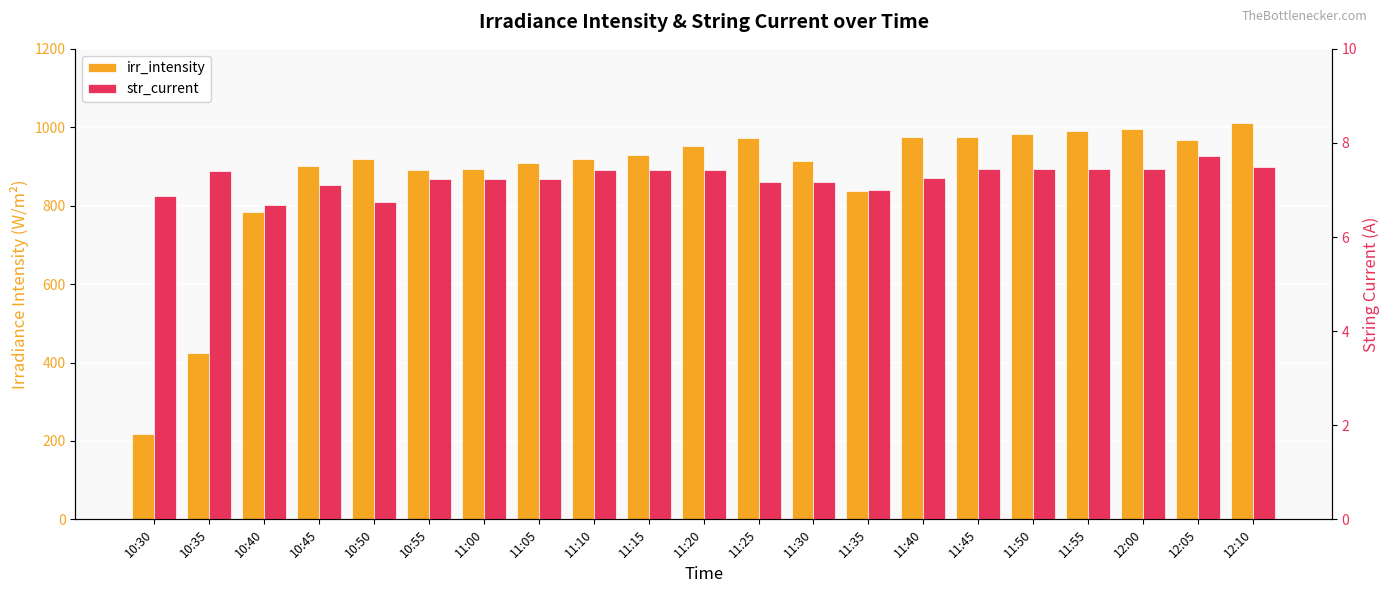

What is the difference between the maximum and minimum values in the irr_intensity series?

792.0